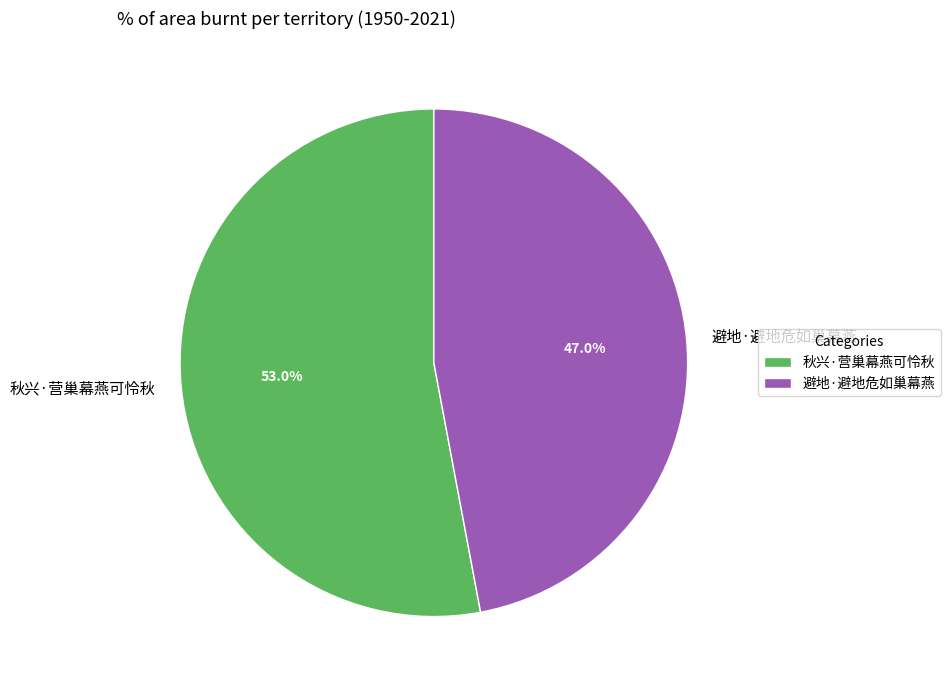

Count the number of slices in the pie.

2